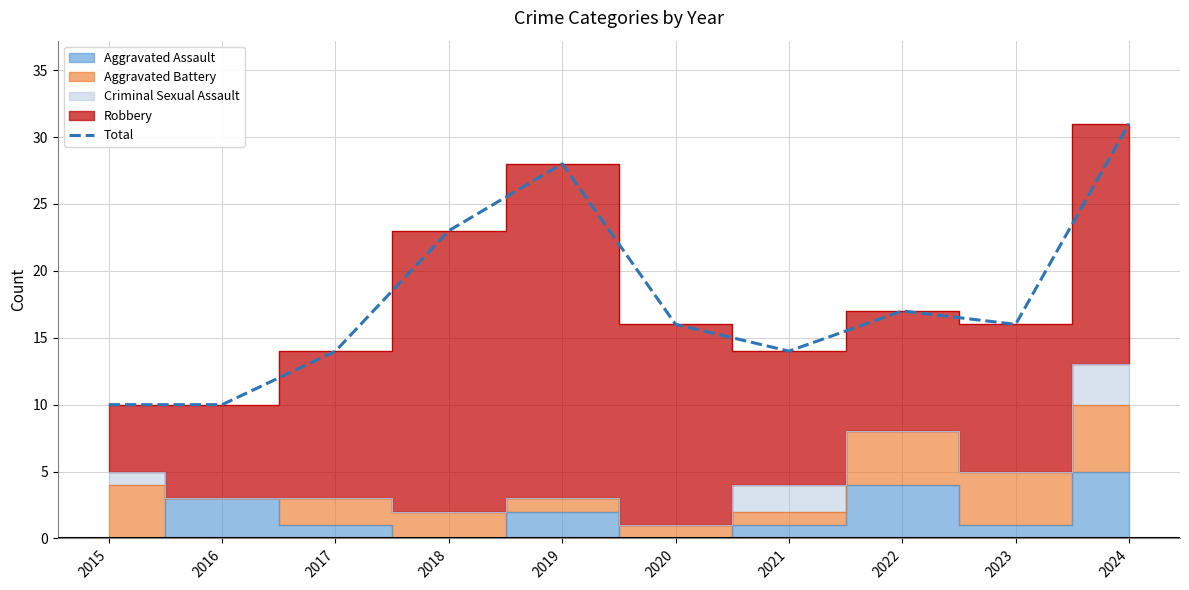

Reading left to right, transcribe all the data shown in this chart.

10	10	14	23	28	16	14	17	16	31